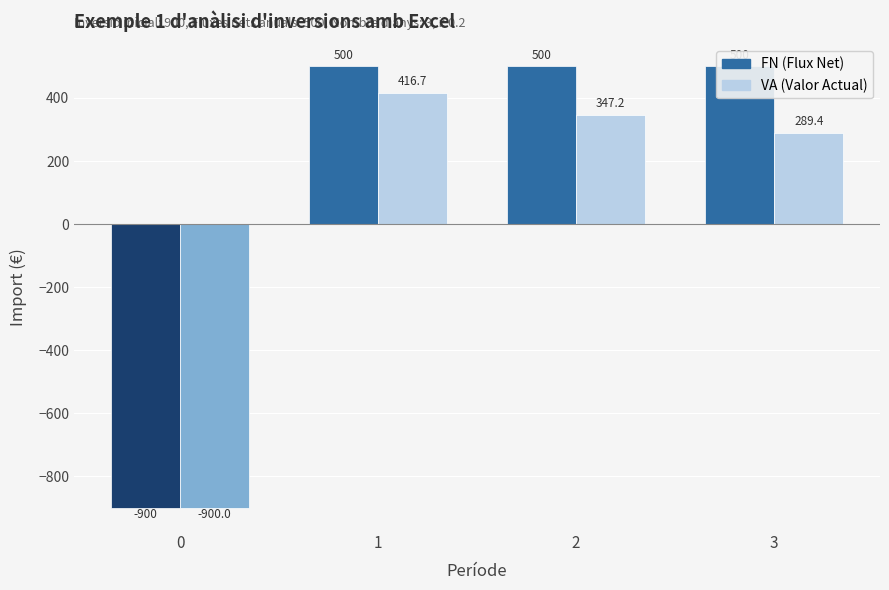

How many bars are there in each group?

2